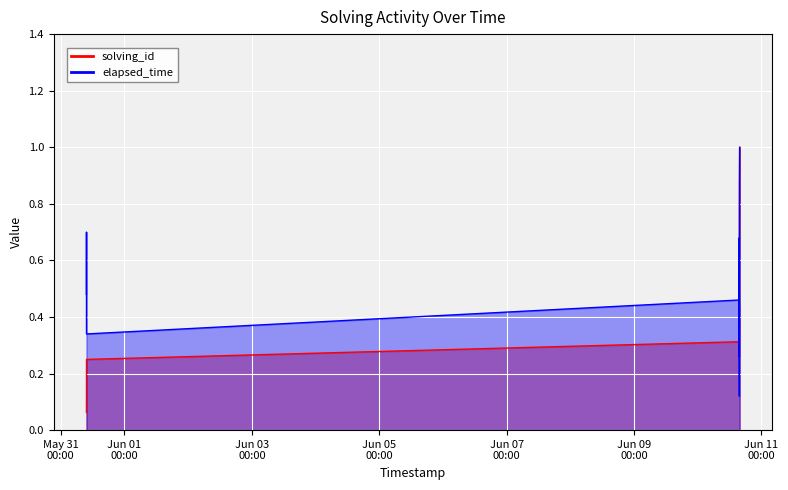

Reading left to right, list all the values displayed in this chart.

solving_id: 0.1	0.1	0.2	0.2	0.3	0.3	0.3	0.4	0.4	0.4	0.4	0.4	0.4	0.5	0.5	0.5	0.6	0.6	0.7	0.8	0.8	0.9	0.9	0.9	0.9	0.9	1.0	1.0	1.0	1.0
elapsed_time: 0.5	0.7	0.4	0.3	0.5	0.5	0.5	0.5	0.5	0.5	0.4	0.4	0.4	0.5	0.5	0.5	0.7	0.7	0.1	0.2	0.4	0.3	0.8	0.8	0.8	0.8	1.0	1.0	1.0	1.0